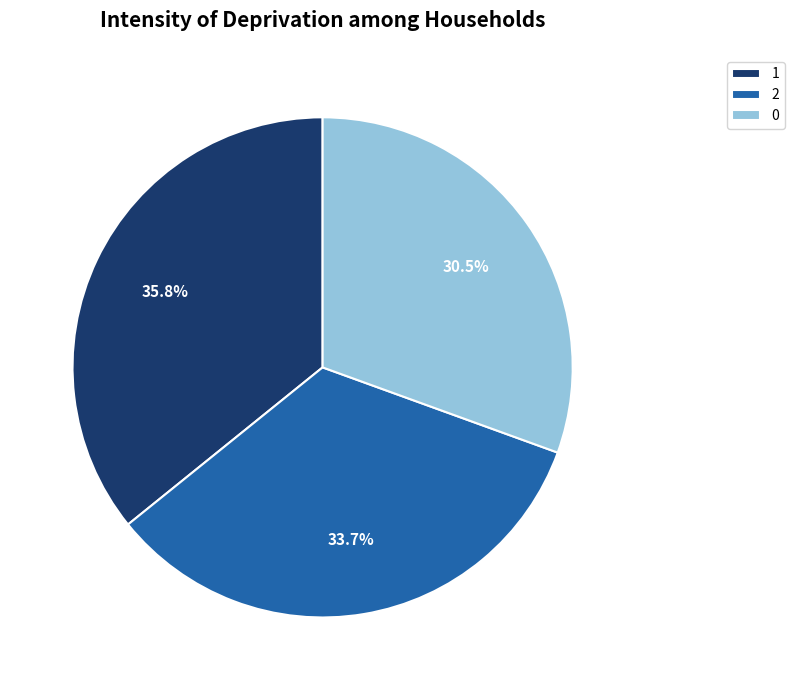

Rank the categories by value from lowest to highest.

0, 2, 1